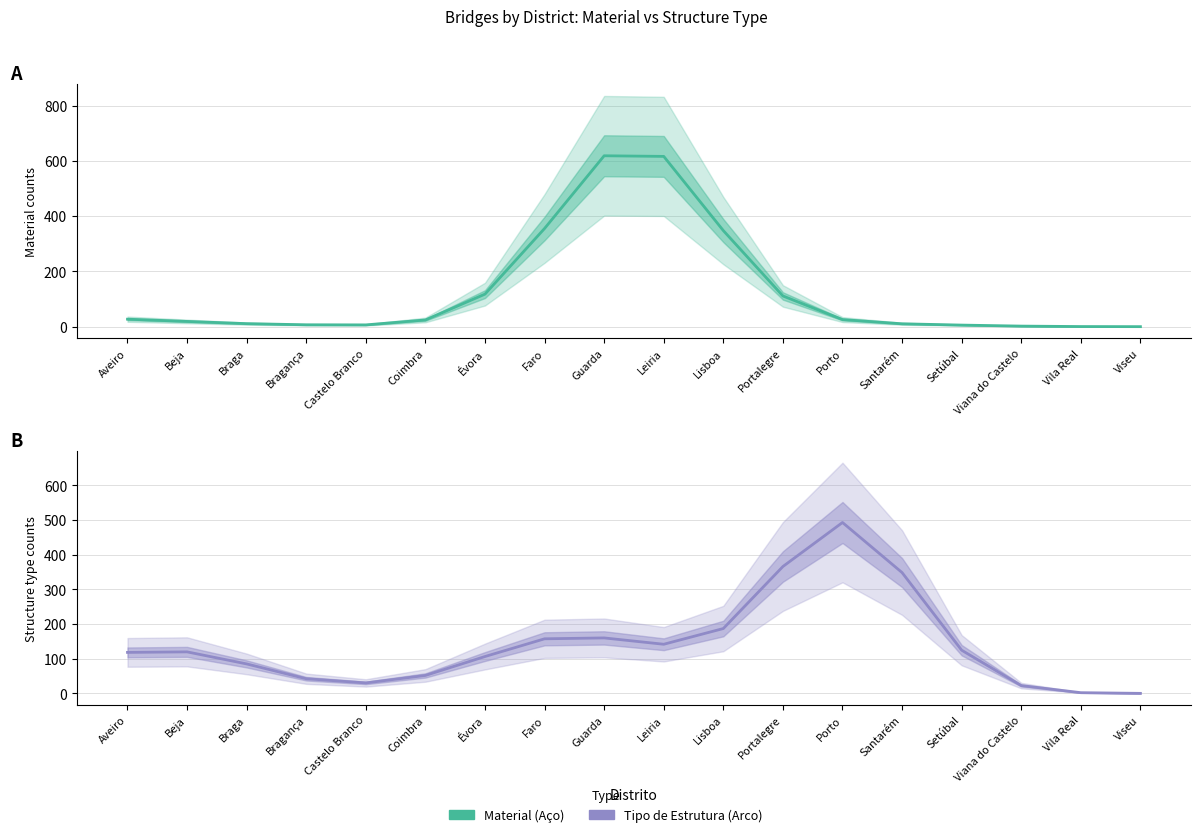

Which has a higher value, Bragança or Guarda?

Guarda